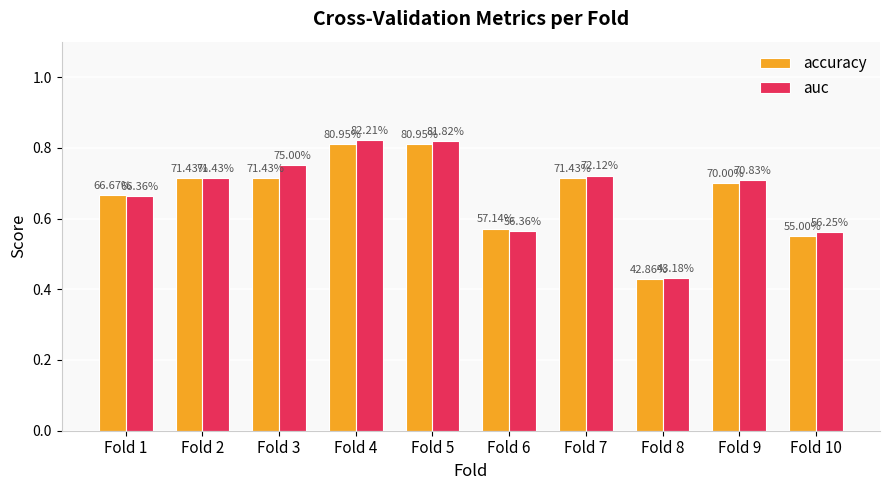

Is the value of accuracy at Fold 6 greater than the value of auc at Fold 8?

Yes